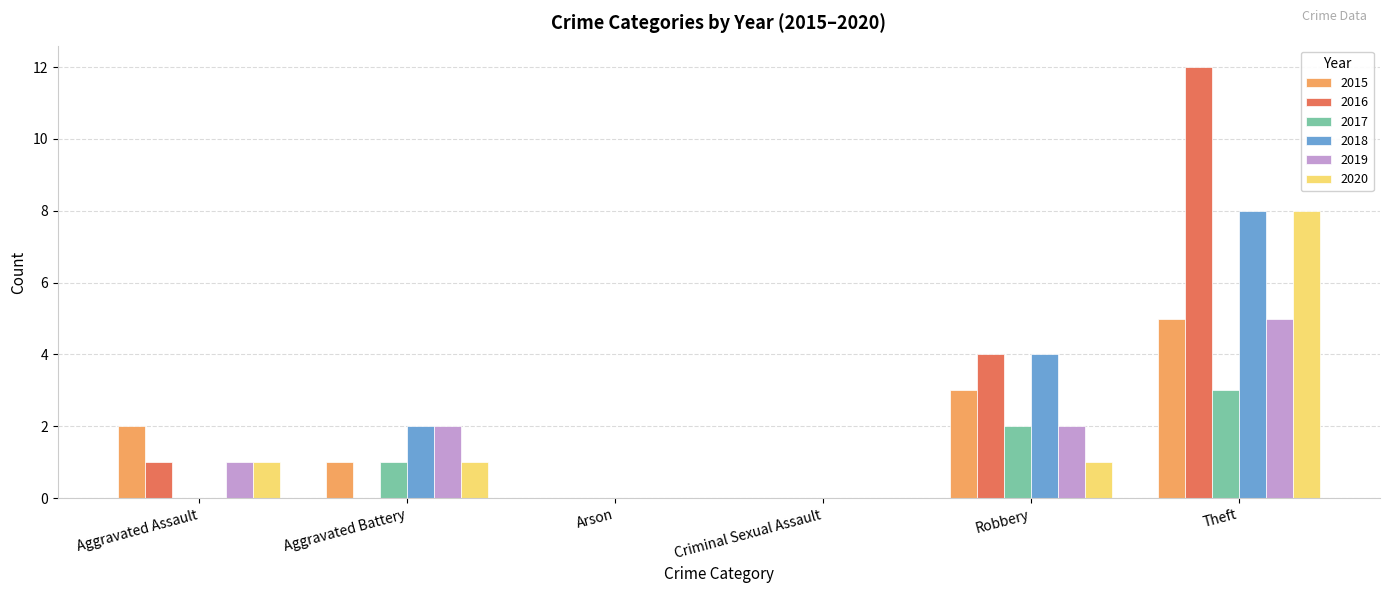

Between Aggravated Assault and Criminal Sexual Assault, which series saw the biggest shift?

2015